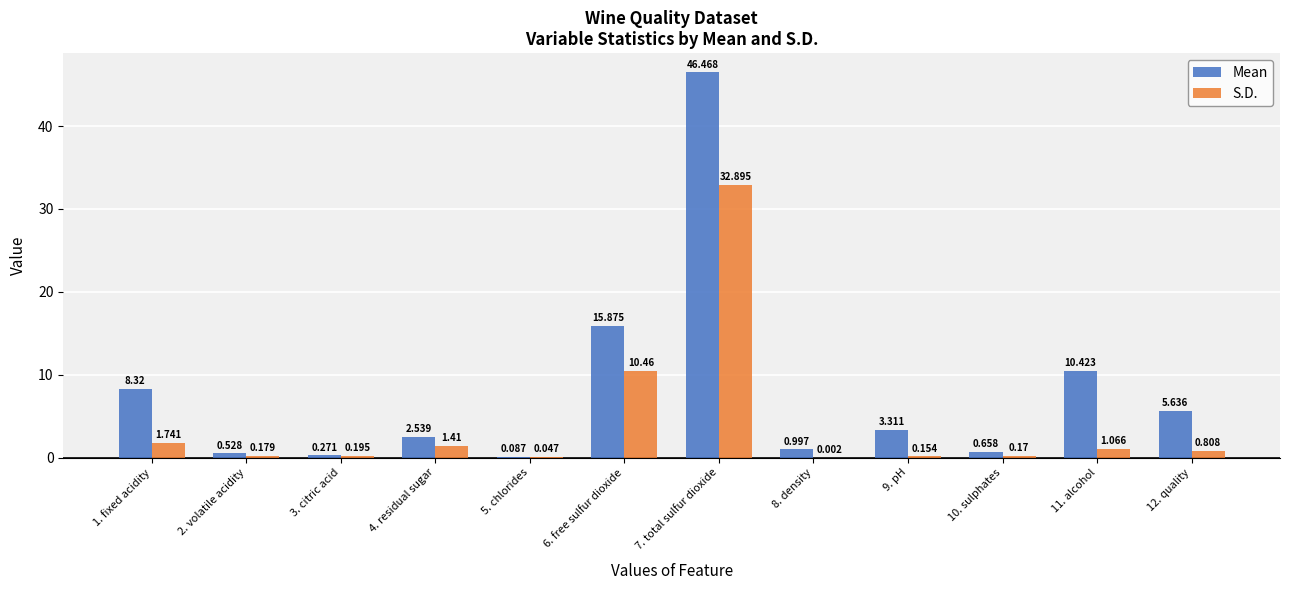

Which series has the largest total across all categories?

Mean